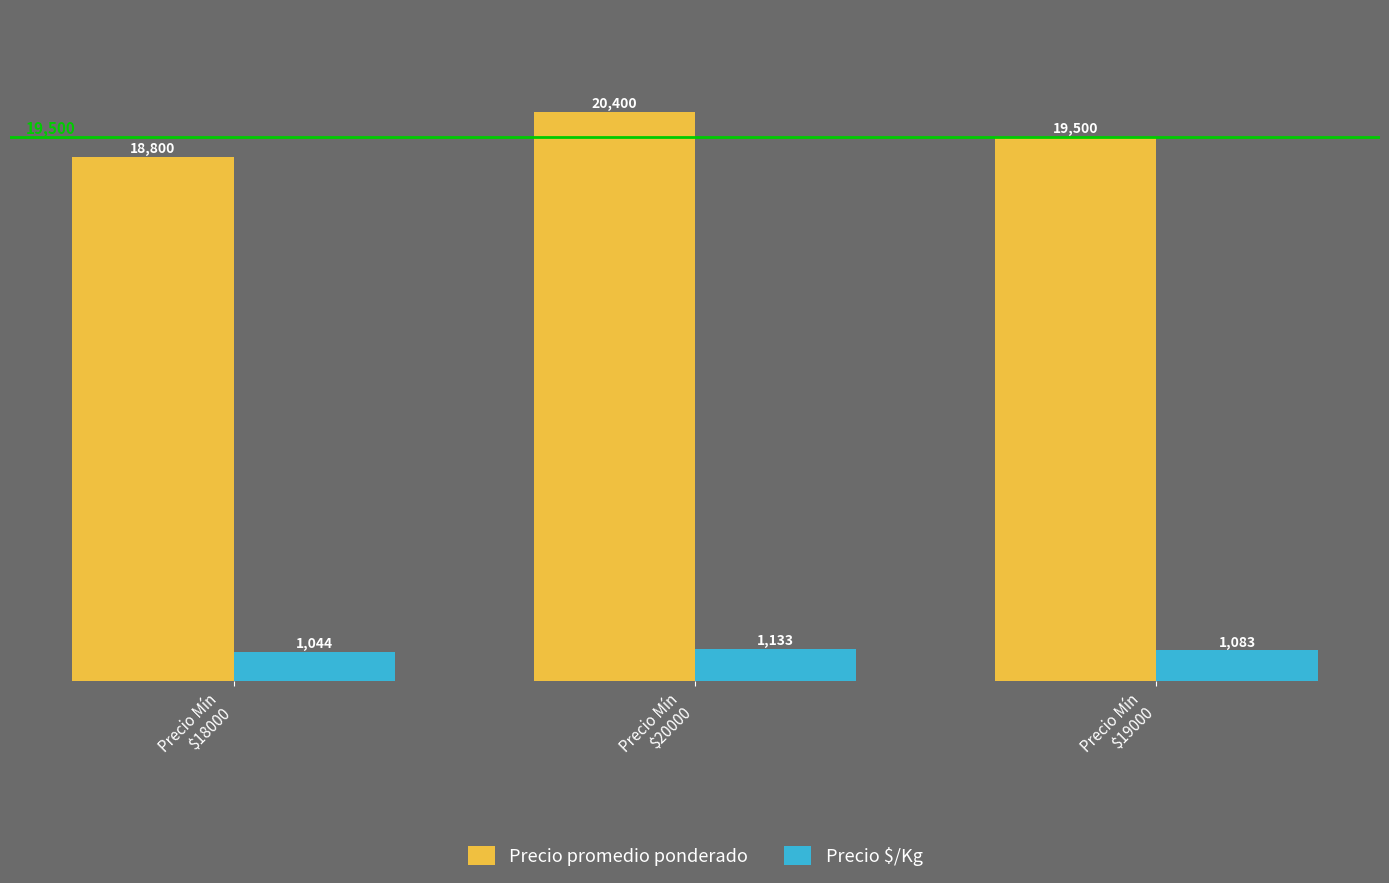

Which category has the highest value in the Precio promedio ponderado series?

Precio Mín
$20000